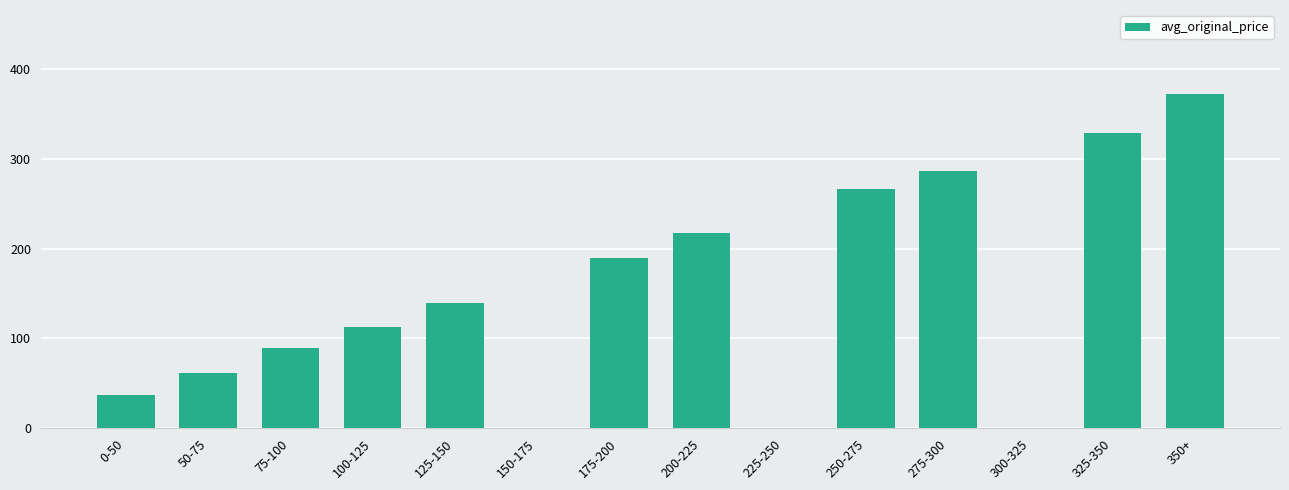

Reading left to right, list all the values displayed in this chart.

37.0	61.8	89.4	113.2	140.0	0.0	189.5	217.0	0.0	266.0	286.0	0.0	328.5	372.5